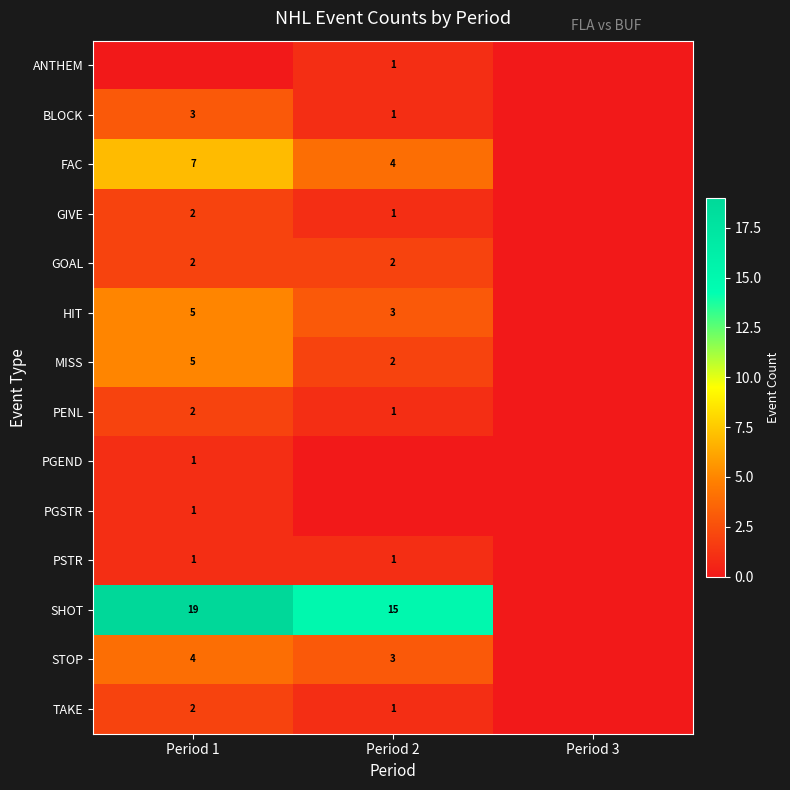

True or false: PSTR has a value of 1 at Period 2.

True